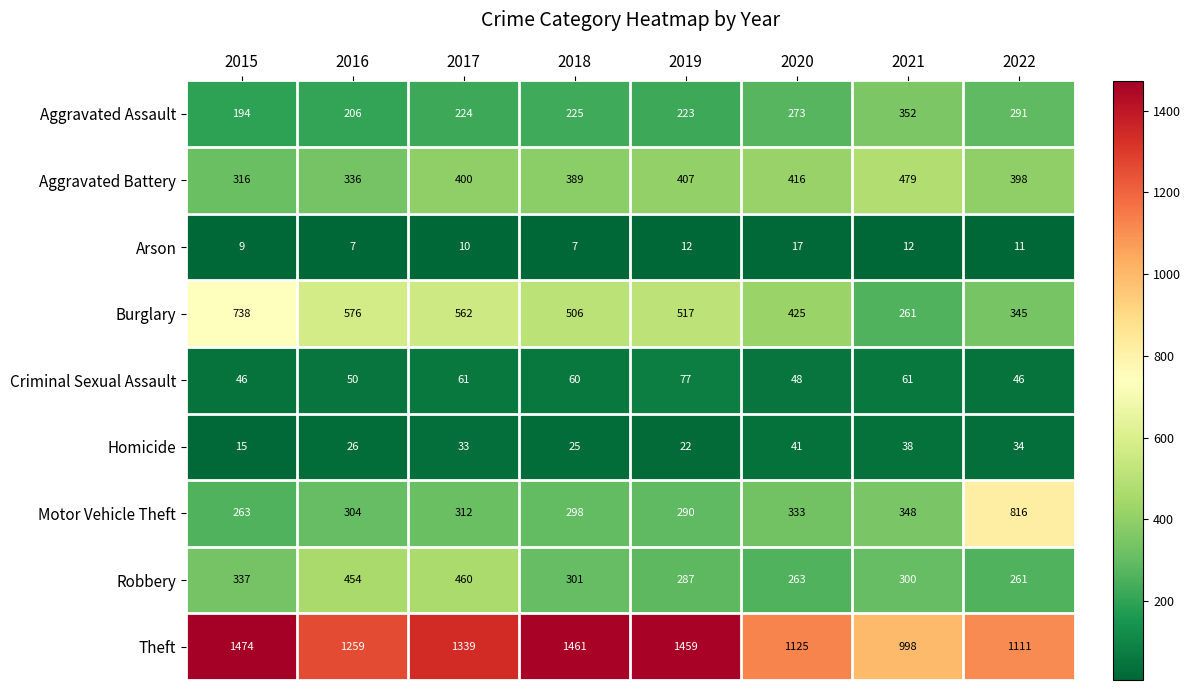

What is the difference between the maximum and second lowest values in the Burglary series?

393